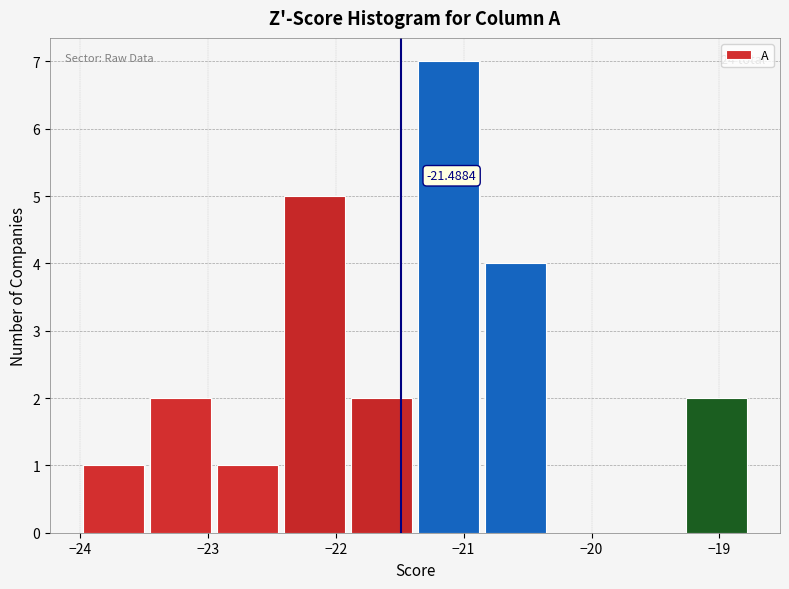

Over which range of the x-axis is the bar tallest?

-21.4 to -20.9